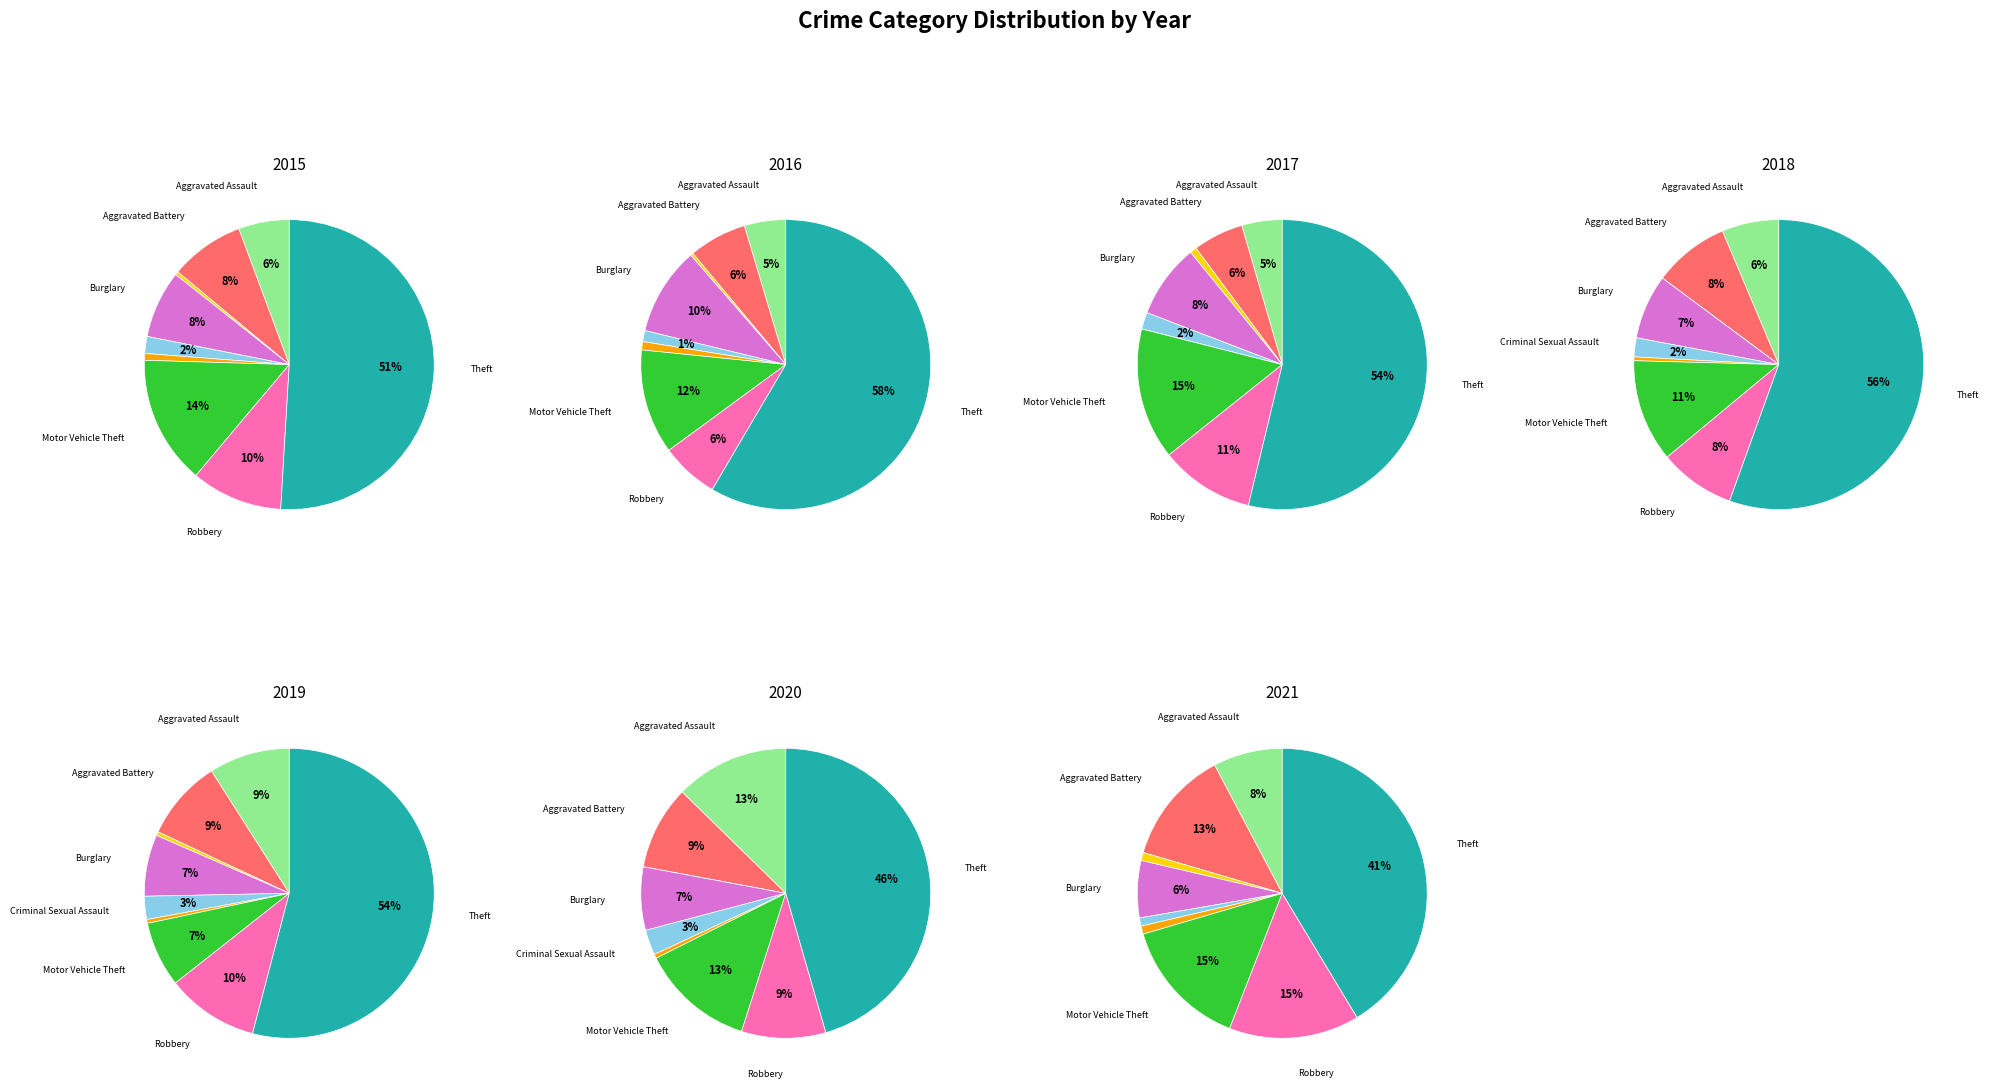

True or false: Criminal Sexual Assault accounts for 8% of the total.

False